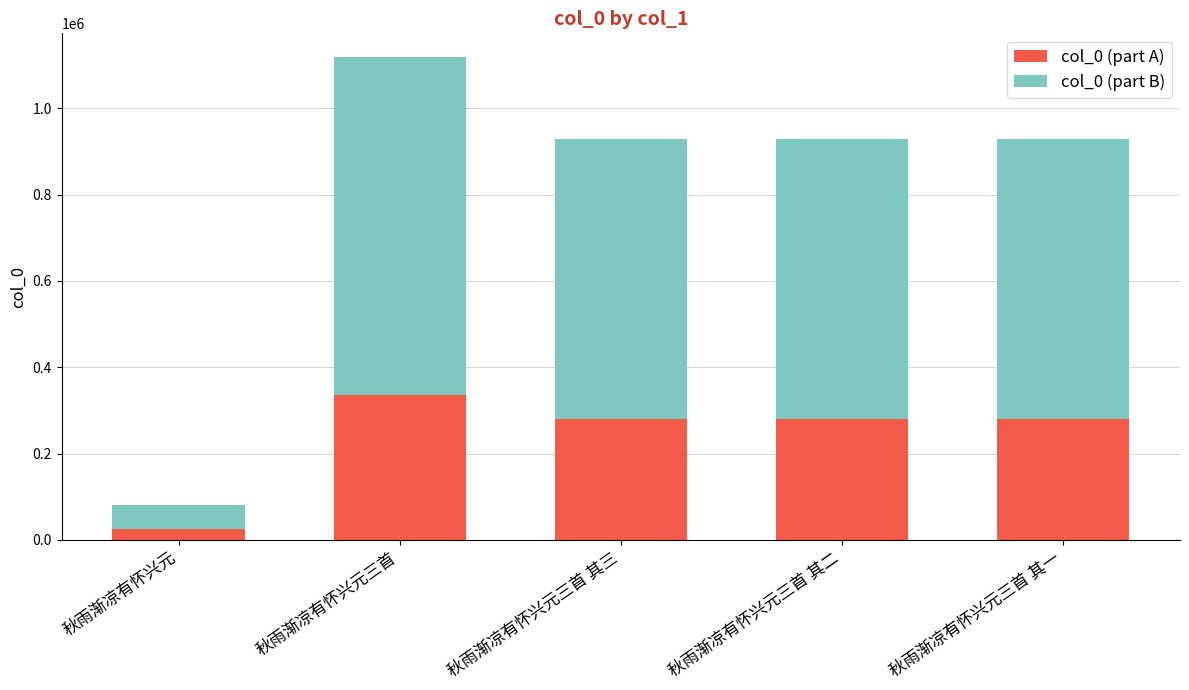

True or false: col_0 (part A) has a value of 23990 at 秋雨渐凉有怀兴元.

True